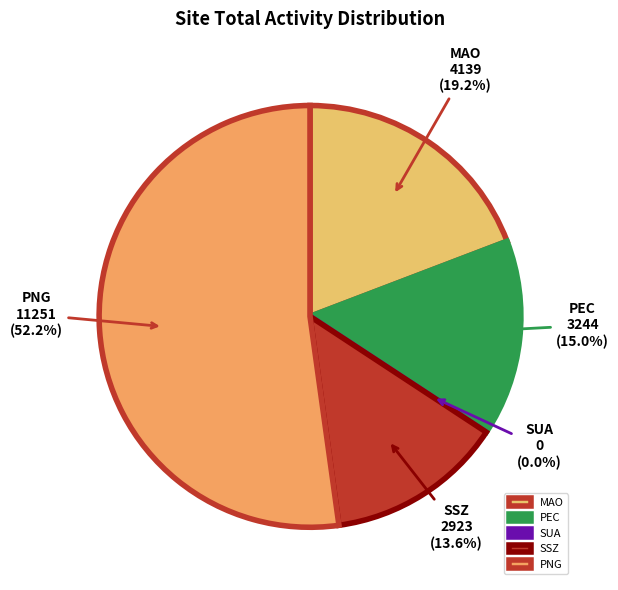

Does MAO K40_R account for over 50% of the chart?

No